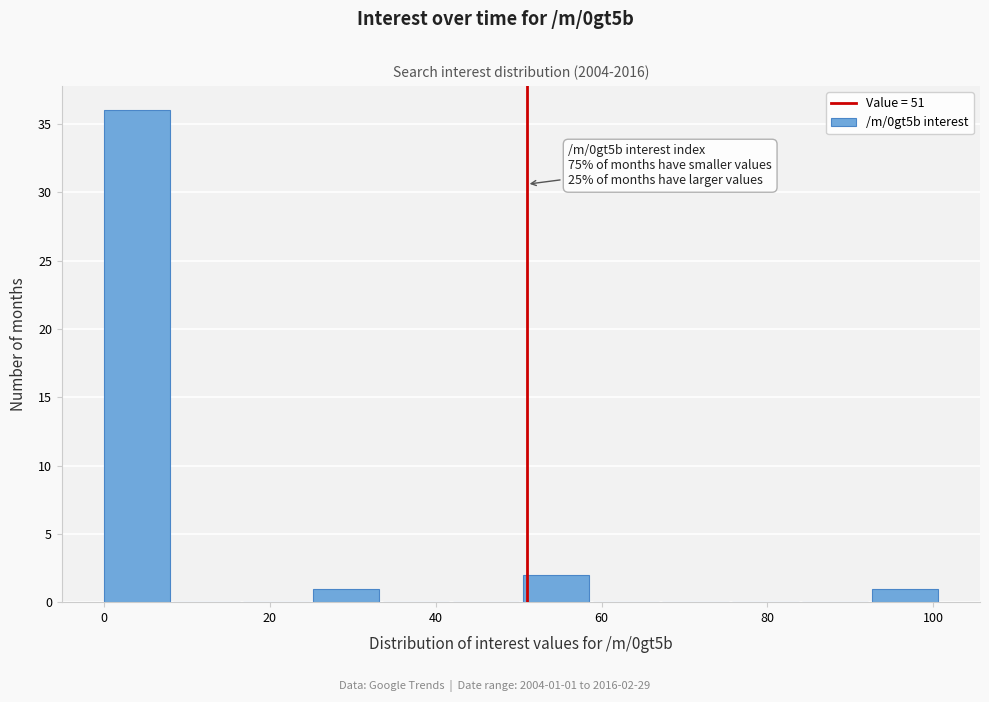

Over which range of the x-axis is the bar tallest?

0 to 8